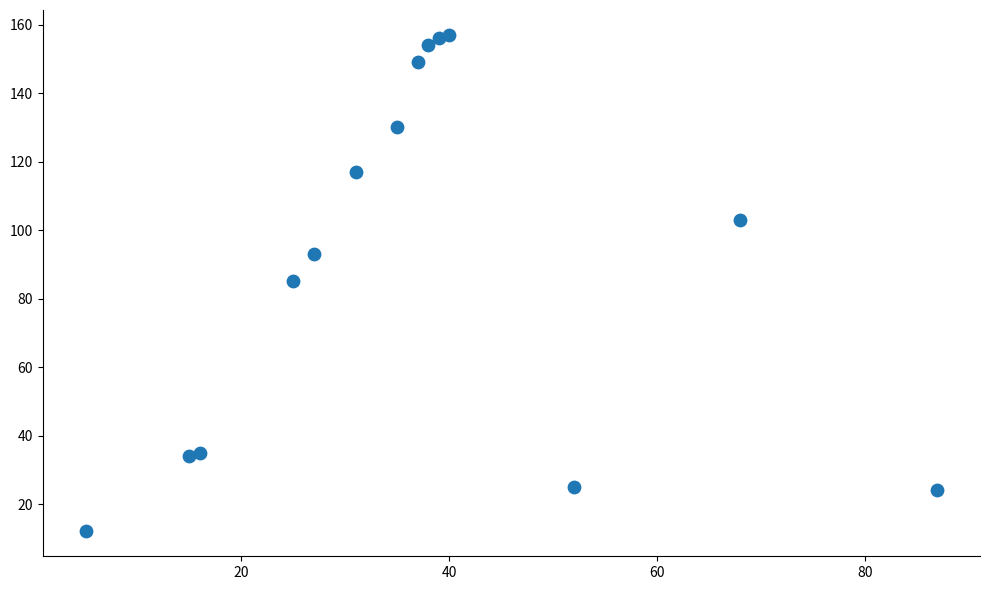

What is the range of X values (max minus min)?

82